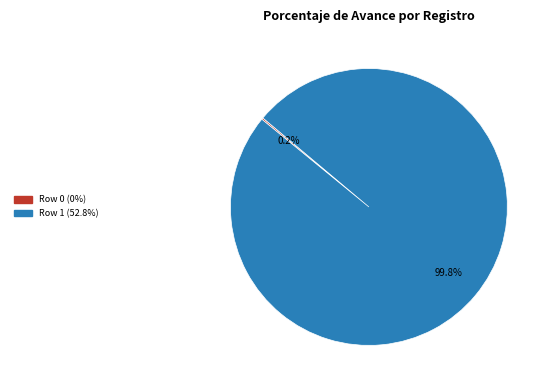

What is the majority slice?

Row 1 (52.8%)